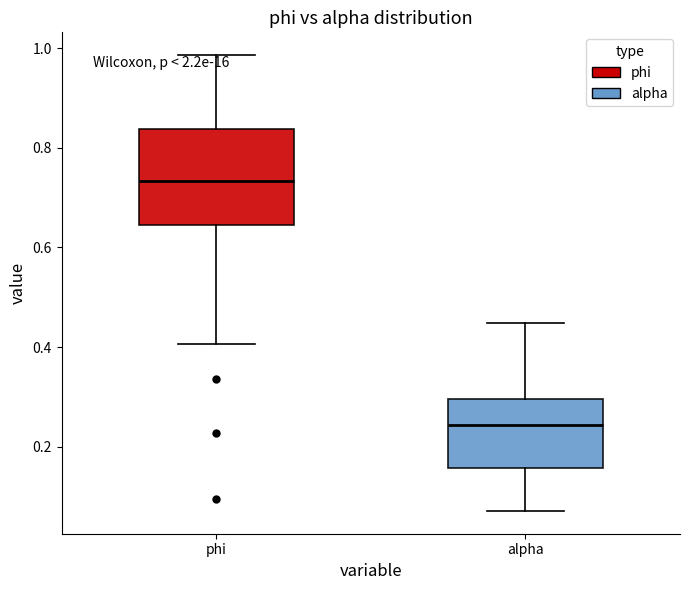

Which box is the tallest, from its lower edge to its upper edge?

phi